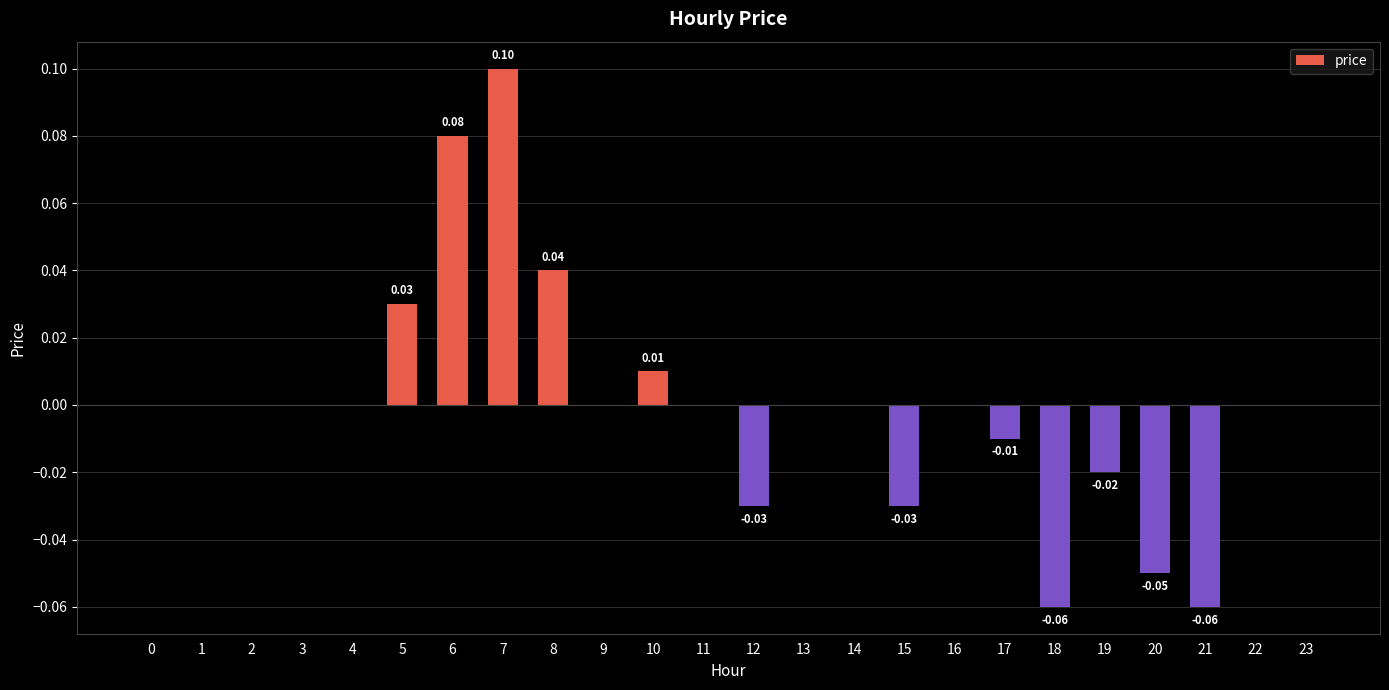

Which has a higher value, 16 or 19?

16